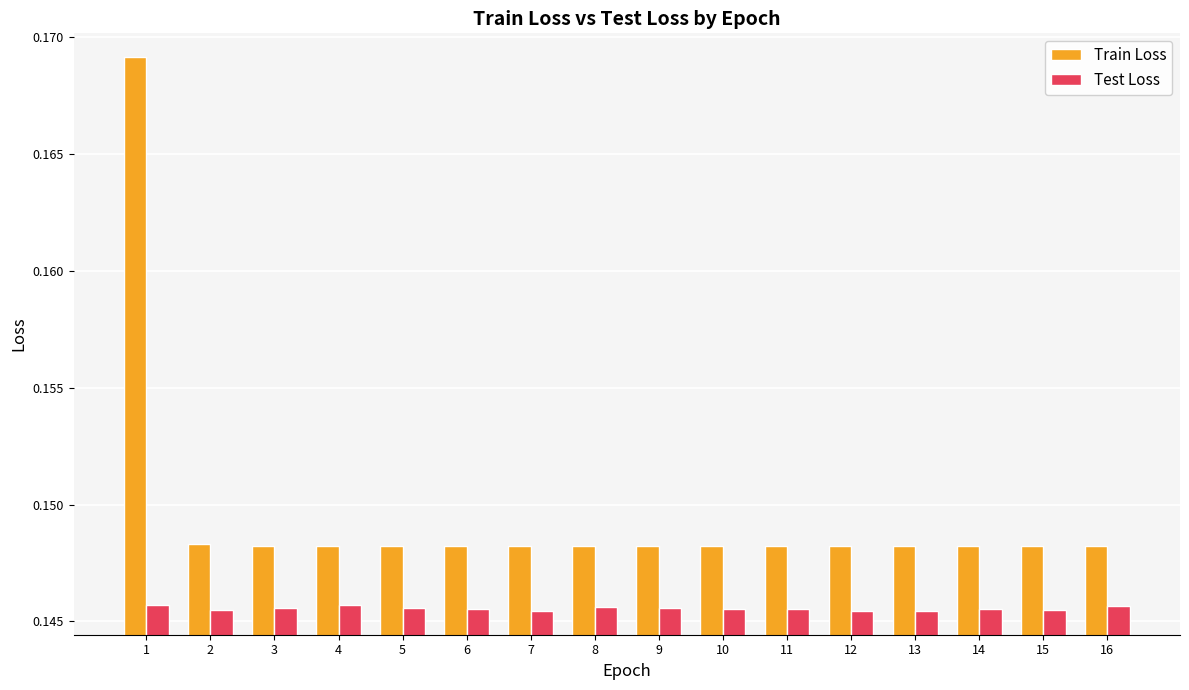

Which series has the largest total across all categories?

Train Loss